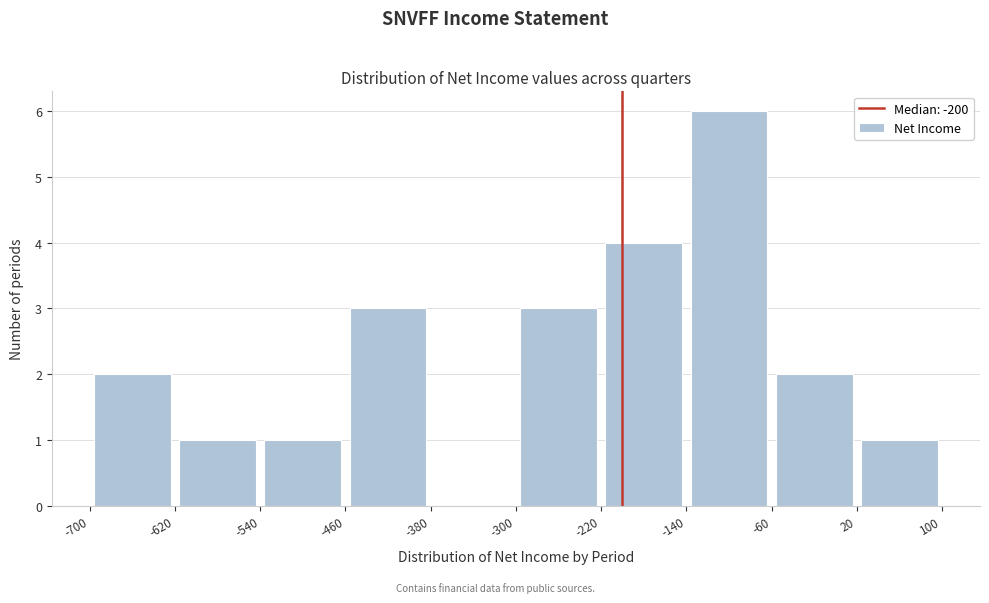

Which range on the x-axis has the tallest bar?

-140 to -60